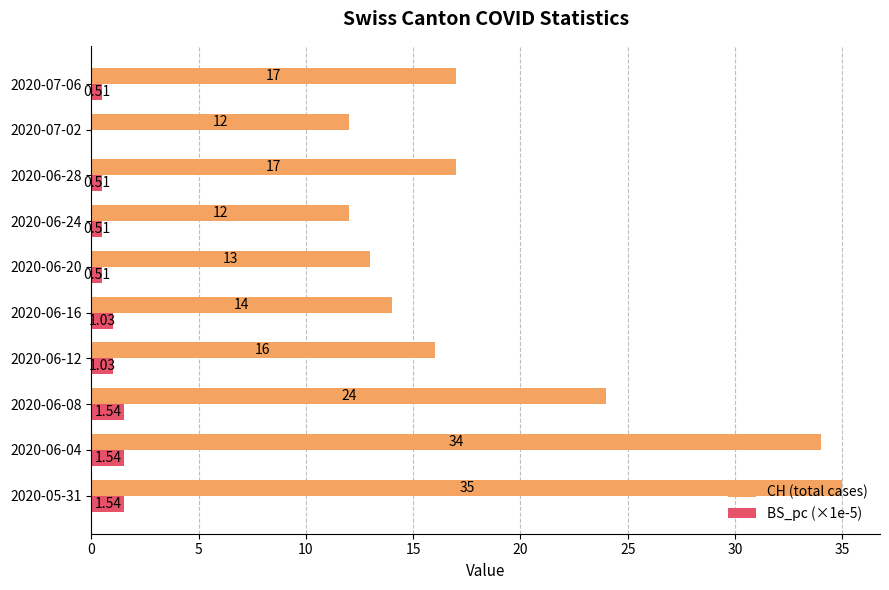

Which series has the largest total across all categories?

CH (total cases)